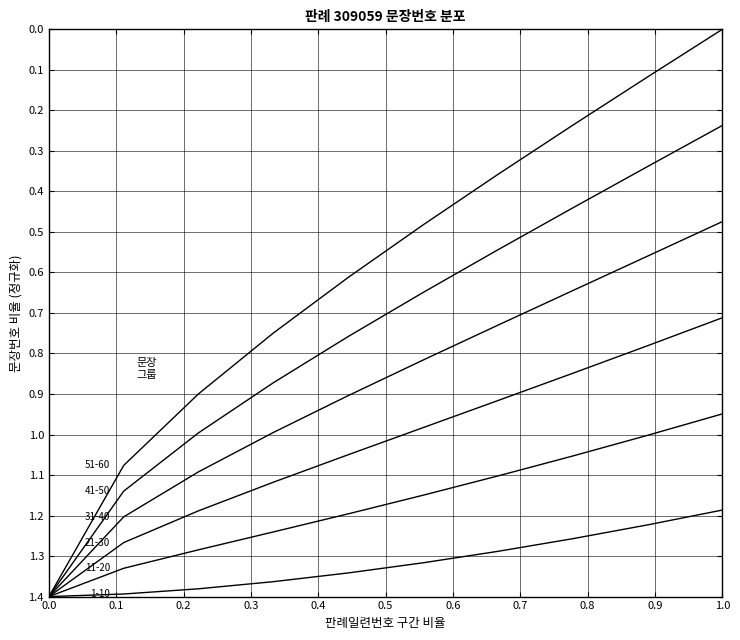

How many lines are shown in the chart?

6